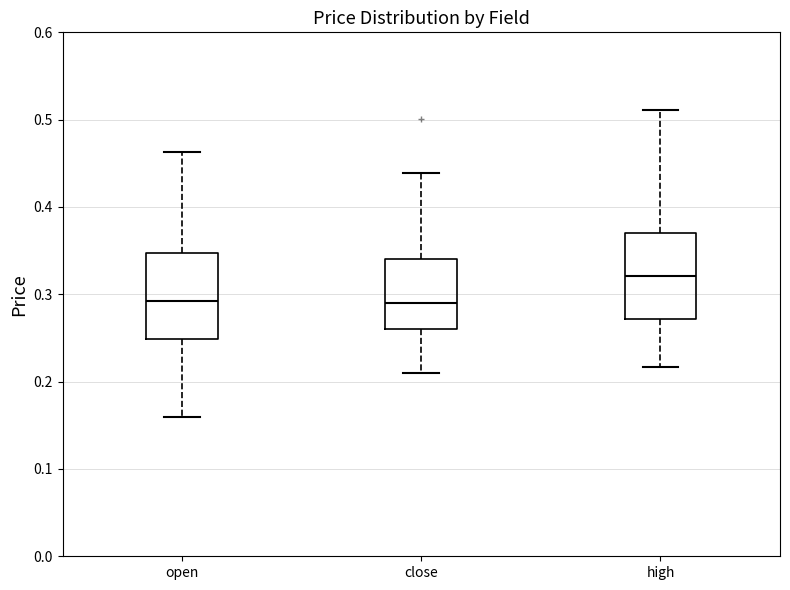

Which box has the highest median line?

high